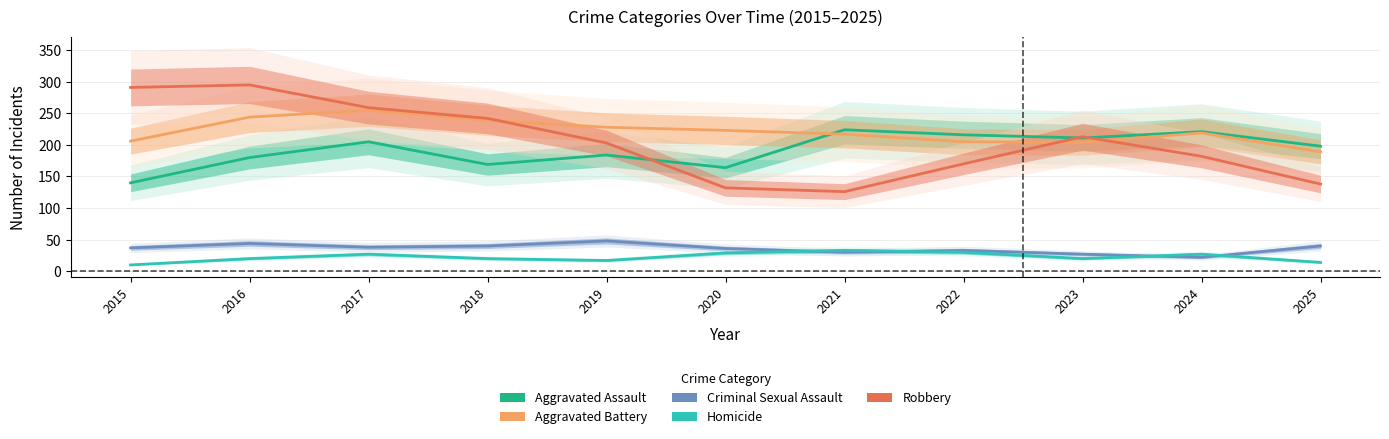

At which label is Criminal Sexual Assault closest to 35?

2020